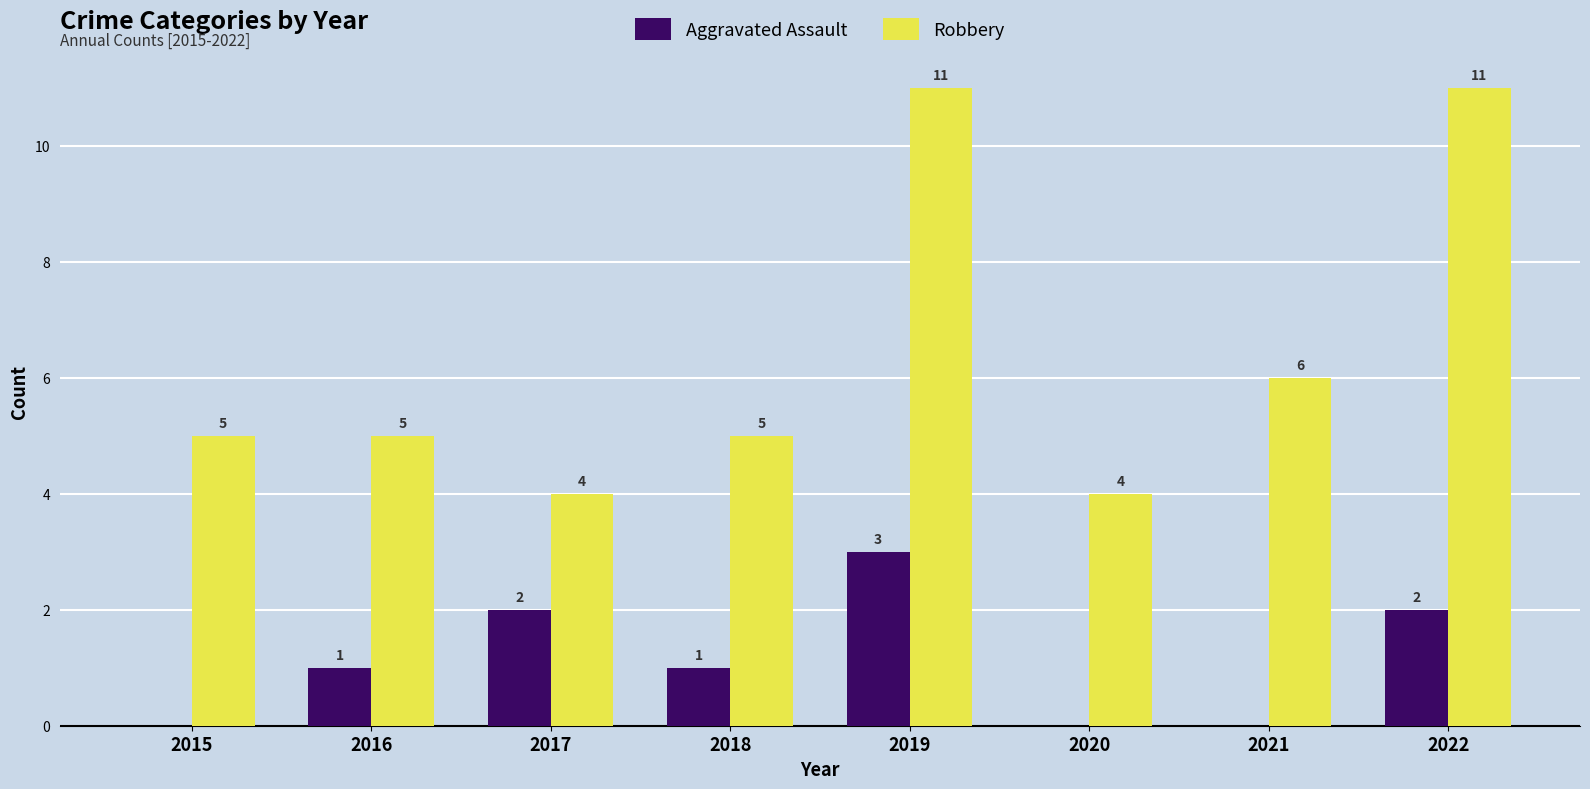

How many Aggravated Assault values are between 0 and 2?

7